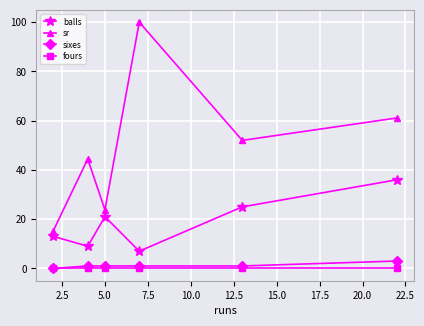

Reading right to left, extract all data points from this chart.

balls: 36.0	25.0	7.0	21.0	9.0	13.0
sr: 61.1	52.0	100.0	23.8	44.4	15.4
sixes: 3.0	1.0	1.0	1.0	1.0	0.0
fours: 0.0	0.0	0.0	0.0	0.0	0.0